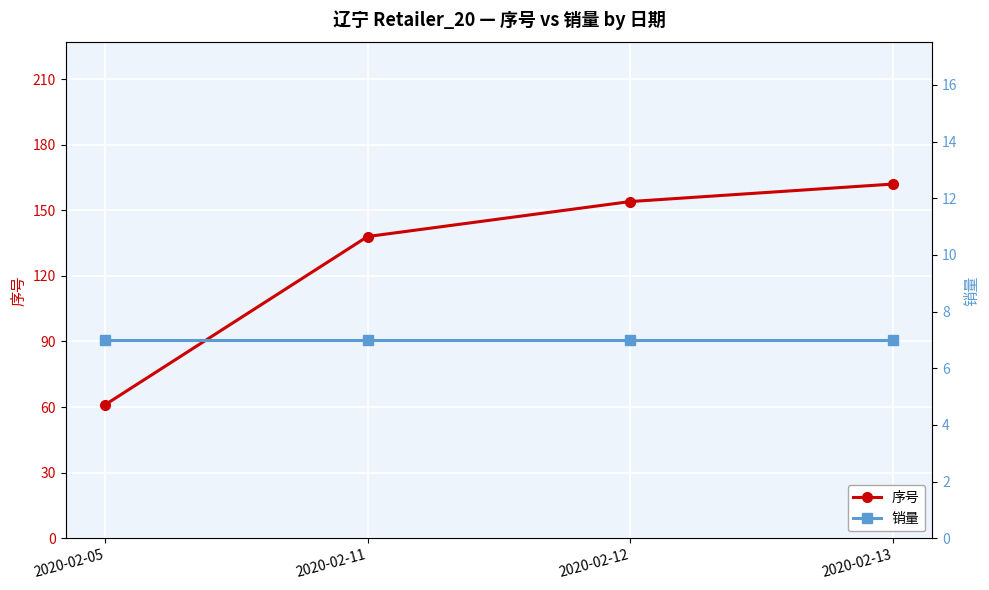

Which category has the highest value across all series?

2020-02-13